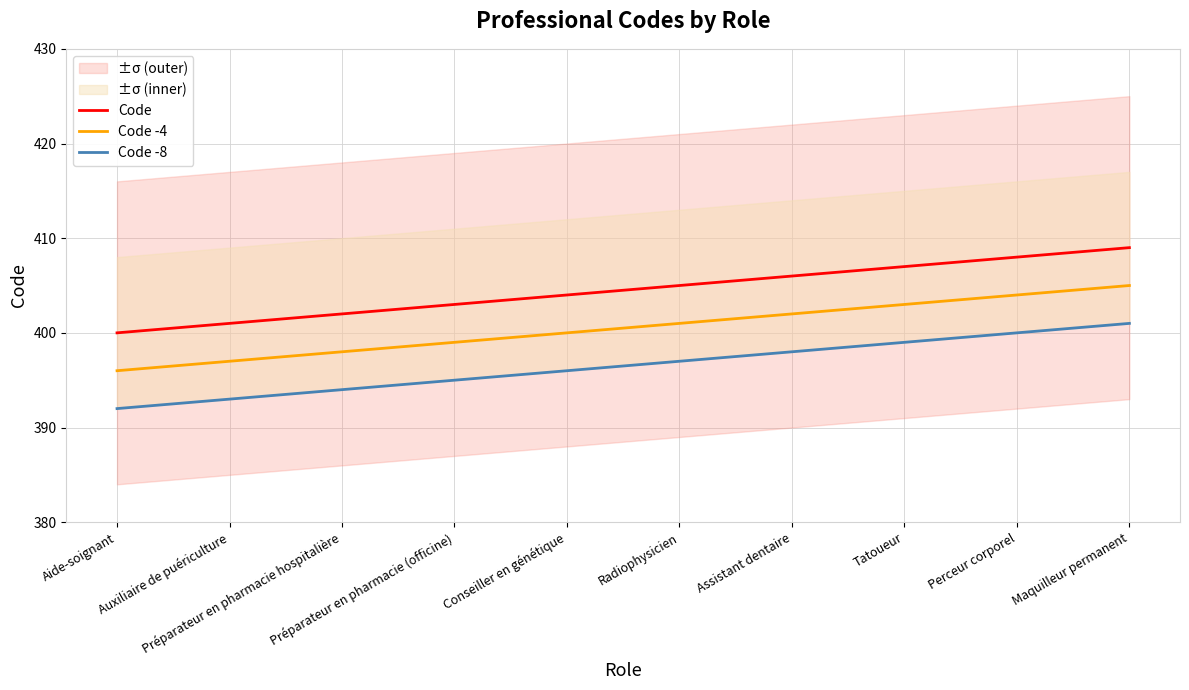

True or false: Code -8 and Code intersect in this chart.

False